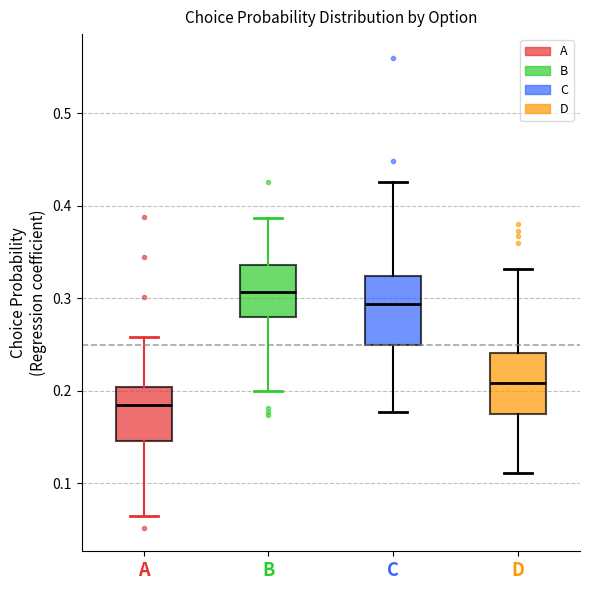

Reading left to right, read every box against the y-axis: the position of its median line, the range the box covers, and the ends of its whiskers. The values are not printed on the chart, so give them approximately, as read against the axis.

A: median 0.18, box 0.15 to 0.20, whiskers 0.07 to 0.26
B: median 0.31, box 0.28 to 0.34, whiskers 0.20 to 0.39
C: median 0.29, box 0.25 to 0.32, whiskers 0.18 to 0.43
D: median 0.21, box 0.17 to 0.24, whiskers 0.11 to 0.33